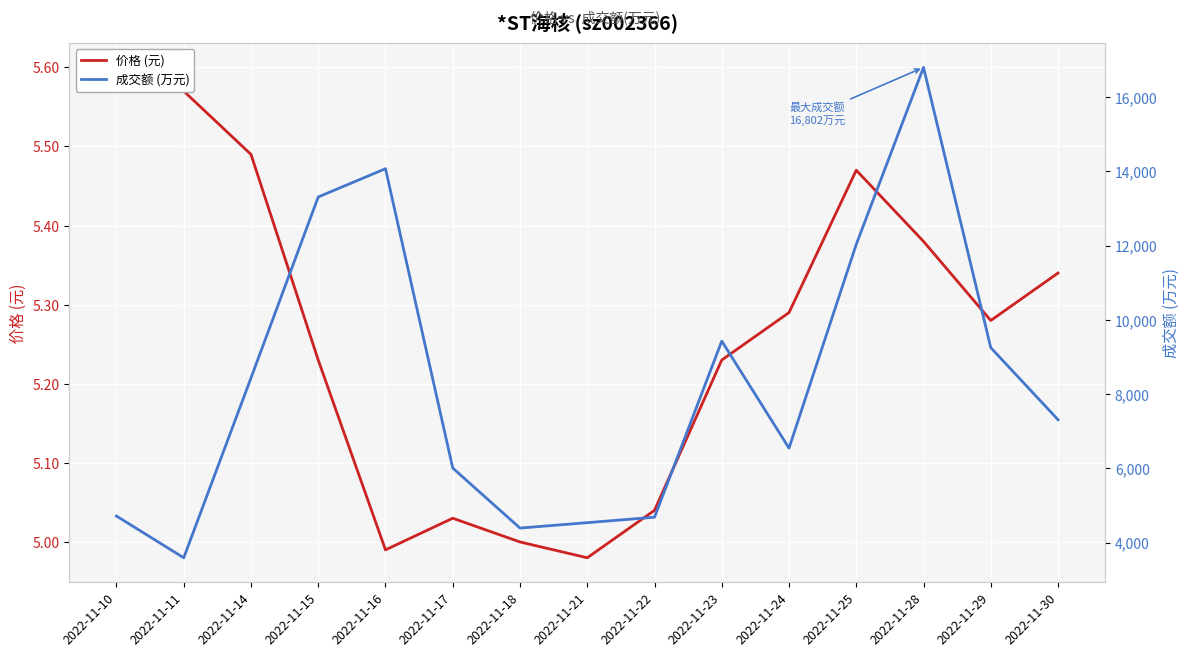

Is the value of 价格 (元) at 2022-11-11 greater than the value of 成交额 (万元) at 2022-11-11?

No